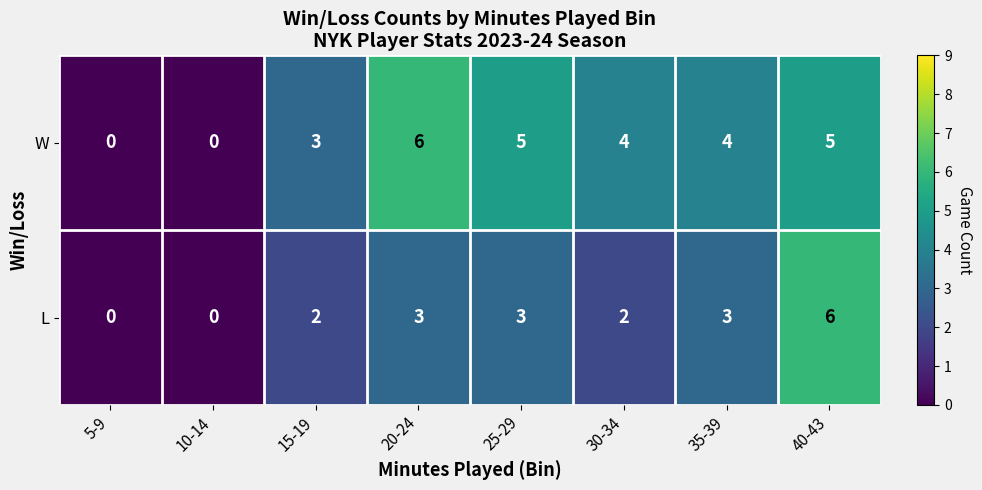

Reading left to right, extract all data points from this chart.

W: 0	0	3	6	5	4	4	5
L: 0	0	2	3	3	2	3	6